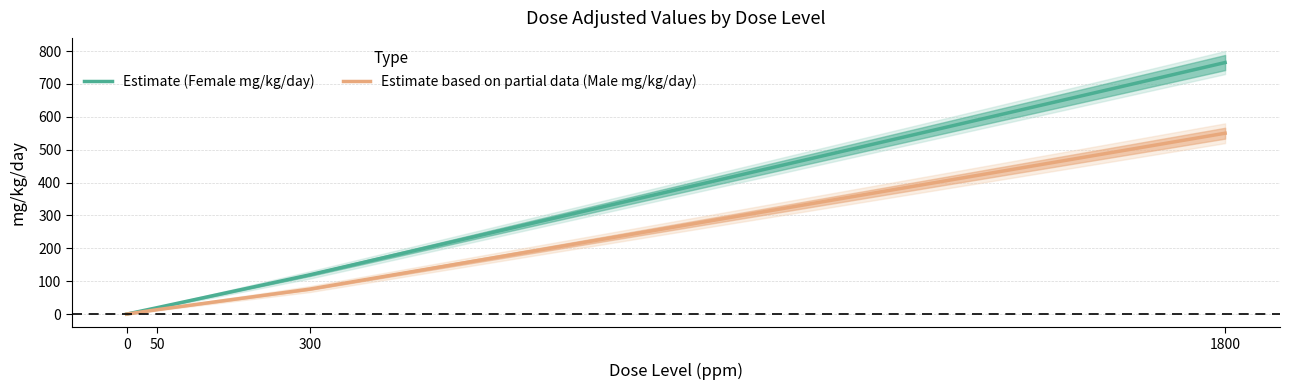

Is it true that Estimate based on partial data (Male mg/kg/day) equals 13.5 at 50?

True